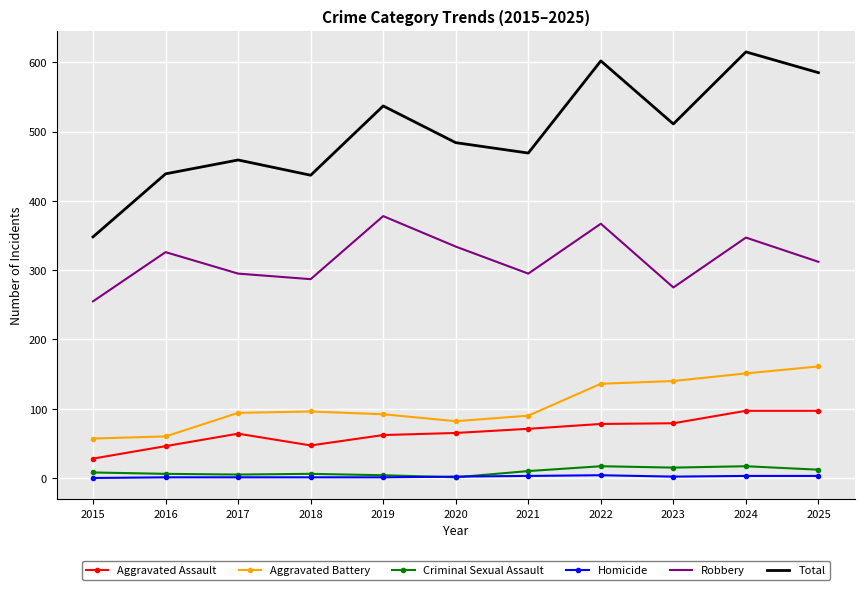

Is it true that Aggravated Assault equals 108 at 2020?

False